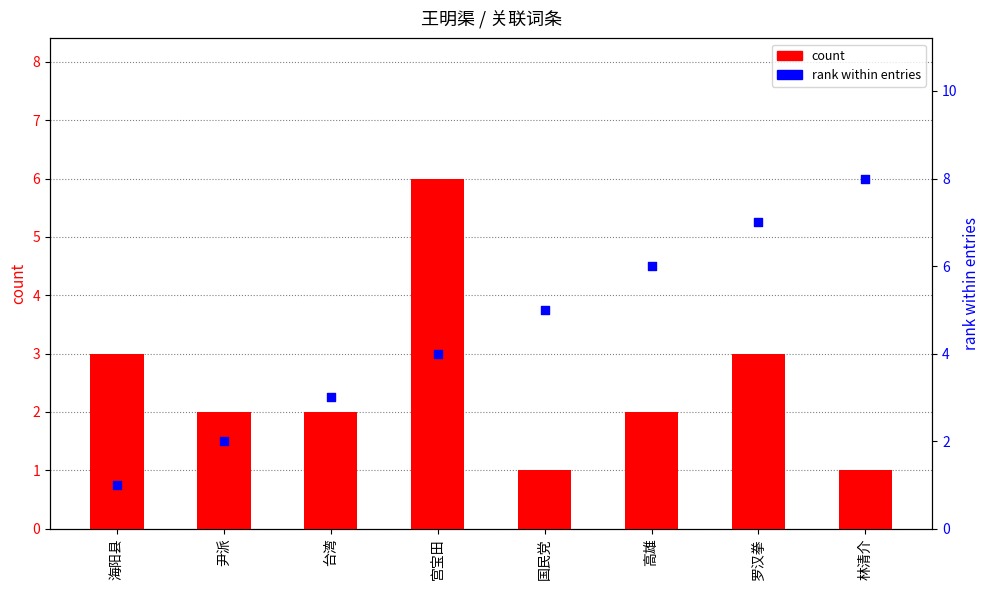

Which series has the largest total across all categories?

rank within entries